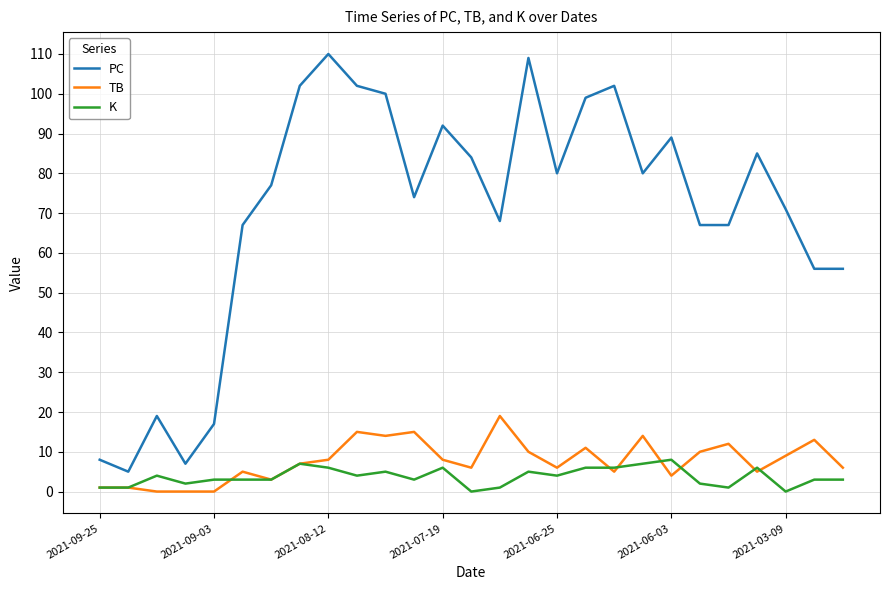

True or false: K and PC intersect in this chart.

False